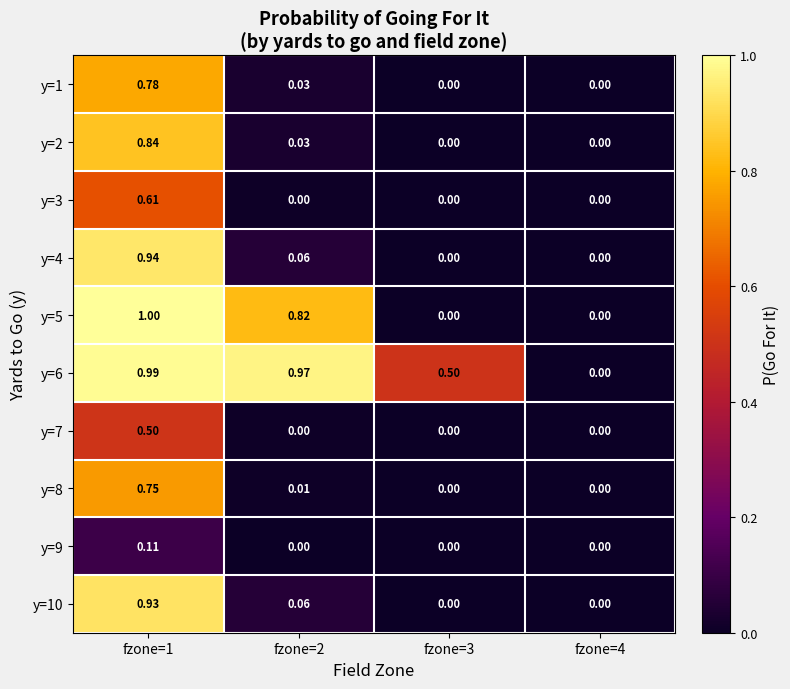

Is the value of y=10 at fzone=3 greater than the value of y=5 at fzone=2?

No